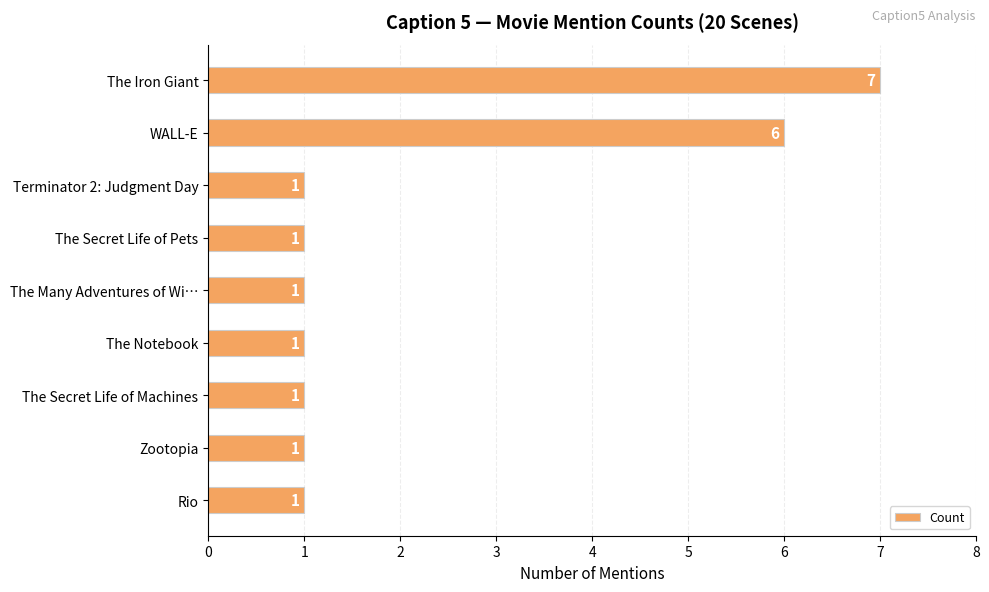

Between WALL-E and The Secret Life of Machines, which is larger?

WALL-E